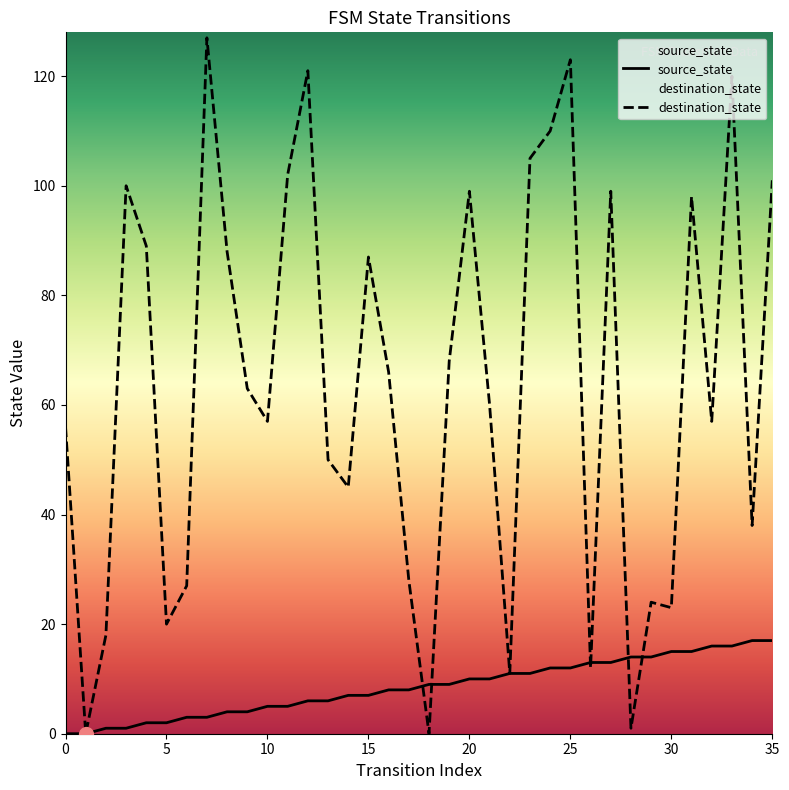

How many times do destination_state and source_state cross each other?

6